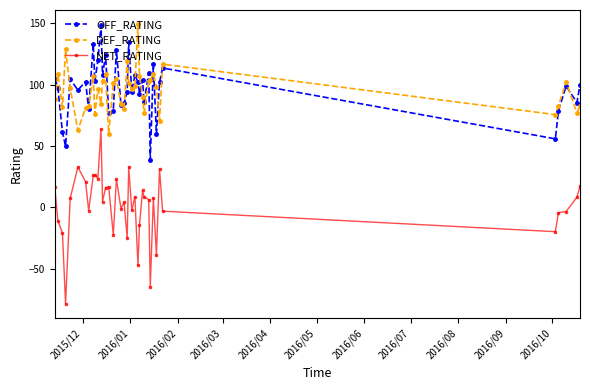

How many distinct data groups are displayed?

3